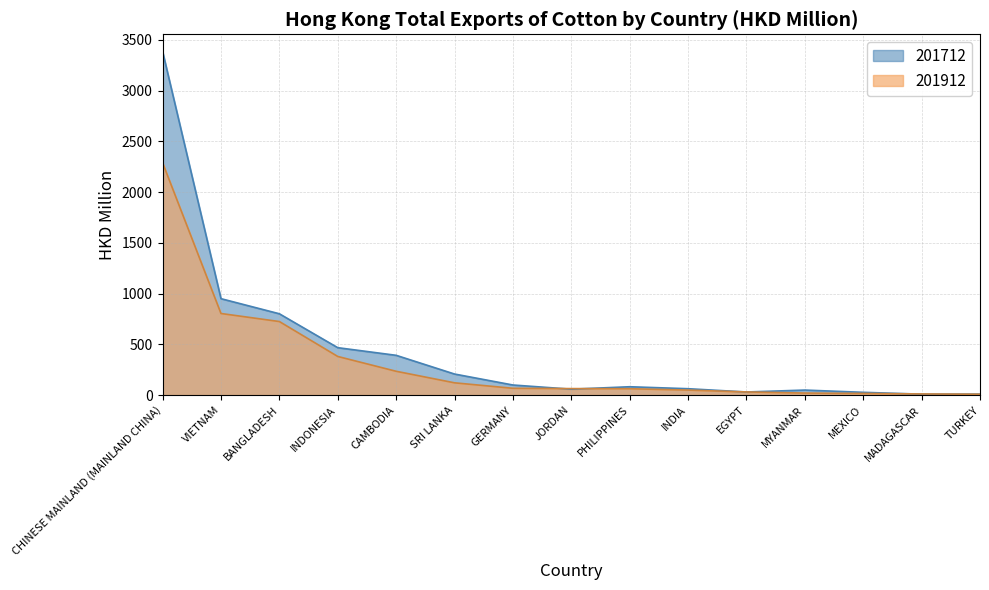

List the labels in order of 201912 value, largest first.

CHINESE MAINLAND (MAINLAND CHINA), VIETNAM, BANGLADESH, INDONESIA, CAMBODIA, SRI LANKA, GERMANY, JORDAN, PHILIPPINES, INDIA, EGYPT, MYANMAR, MEXICO, MADAGASCAR, TURKEY